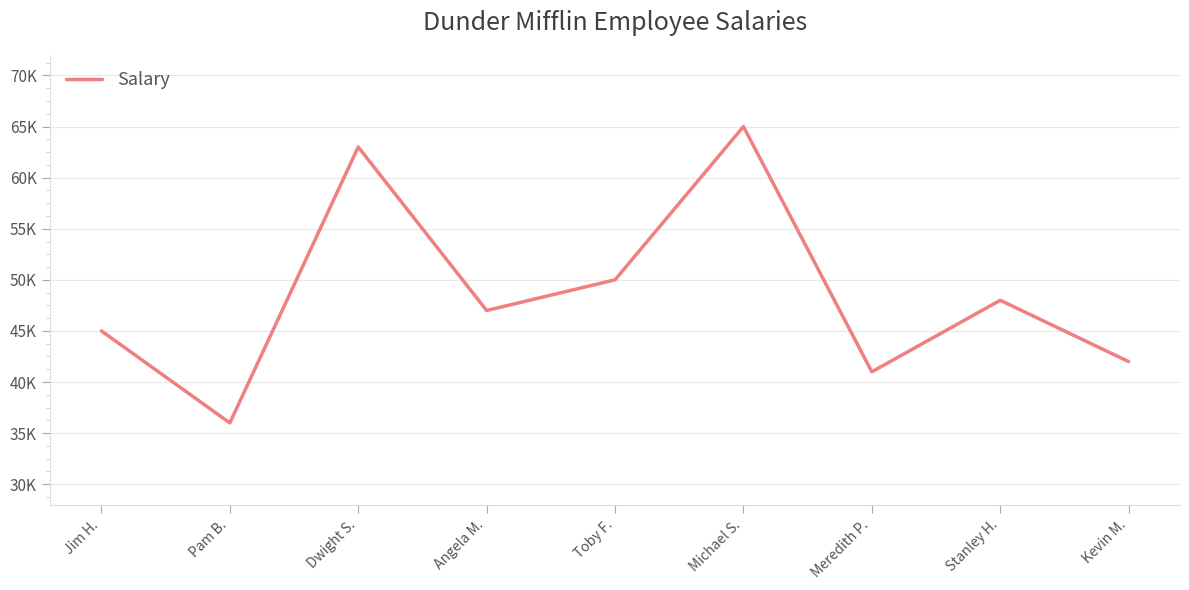

Which label corresponds to the smallest value in the chart?

Pam B.